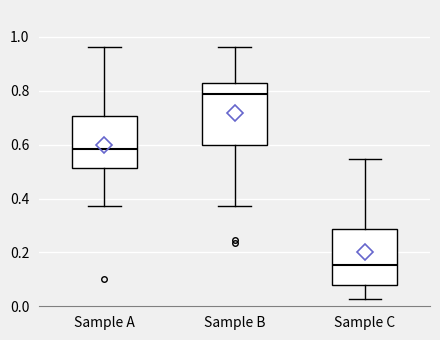

Reading left to right, read every box against the y-axis: the position of its median line, the range the box covers, and the ends of its whiskers. The values are not printed on the chart, so give them approximately, as read against the axis.

Sample A: median 0.58, box 0.52 to 0.70, whiskers 0.38 to 0.96
Sample B: median 0.78, box 0.60 to 0.84, whiskers 0.38 to 0.96
Sample C: median 0.16, box 0.08 to 0.28, whiskers 0.02 to 0.54